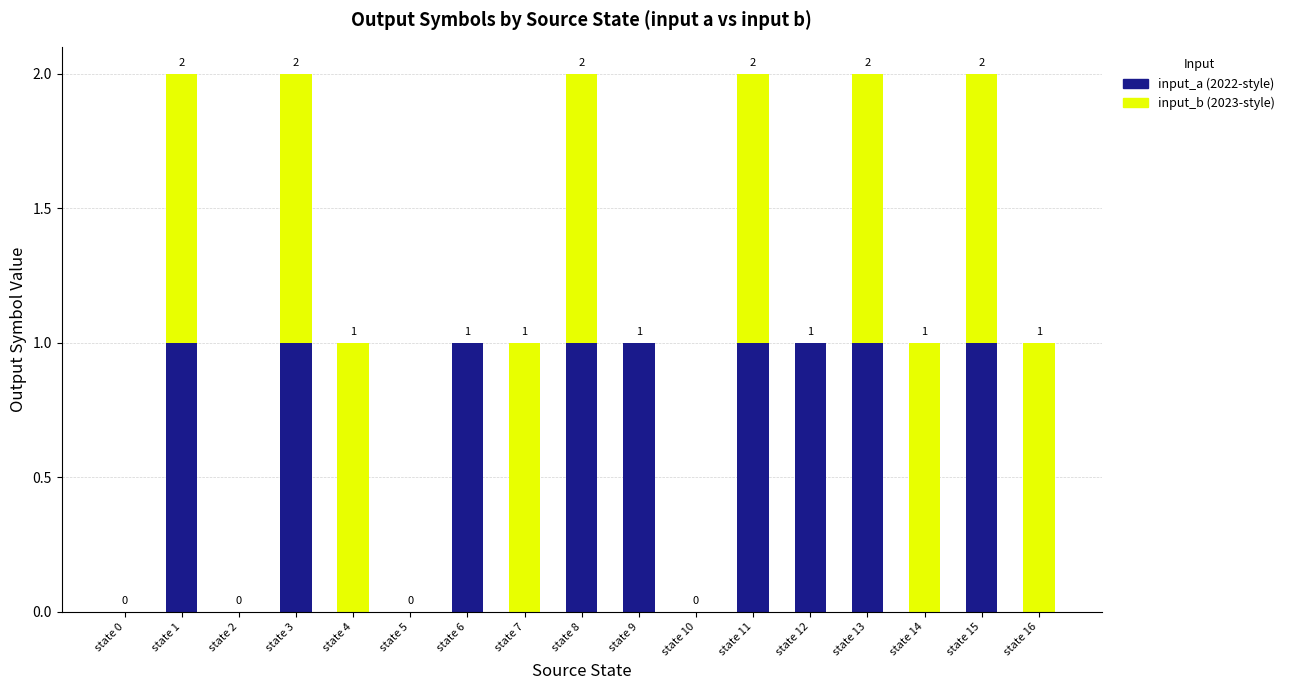

Reading left to right, what are the values for input_a?

state 0=0	state 1=1	state 2=0	state 3=1	state 4=0	state 5=0	state 6=1	state 7=0	state 8=1	state 9=1	state 10=0	state 11=1	state 12=1	state 13=1	state 14=0	state 15=1	state 16=0